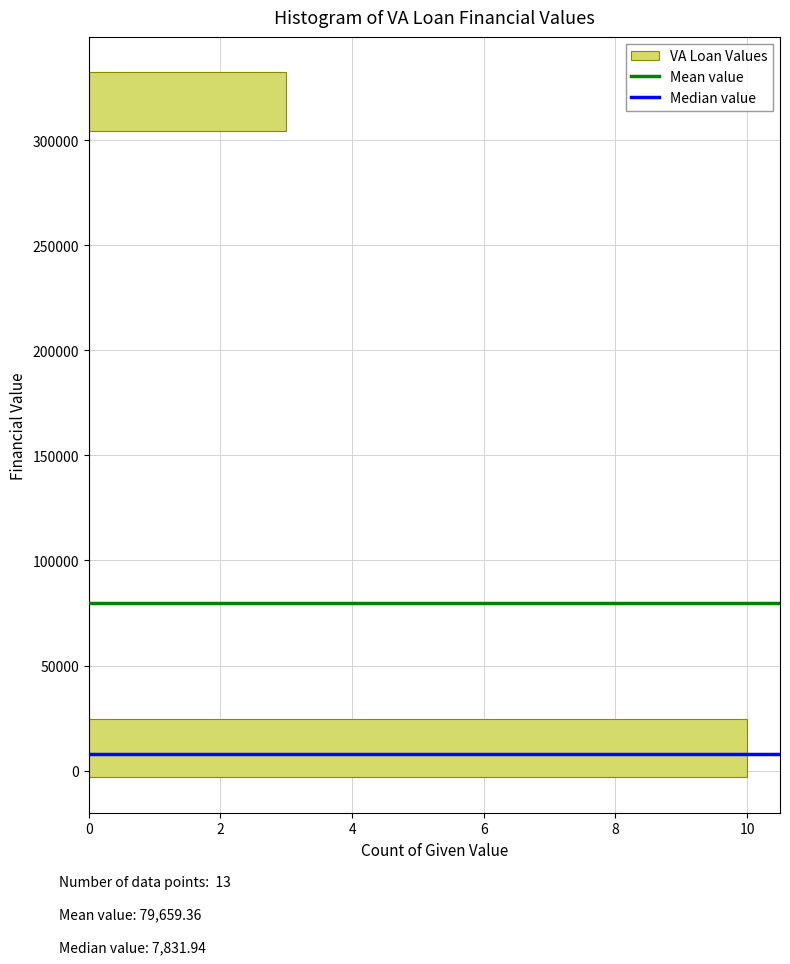

Reading bottom to top, transcribe this chart: for each bar, give the range it covers on the y-axis and its length. Neither the bar edges nor the lengths are printed on the chart, so give them approximately, as read against the axes.

-5000 to 25000: 10
25000 to 55000: 0
55000 to 80000: 0
80000 to 110000: 0
110000 to 135000: 0
135000 to 165000: 0
165000 to 190000: 0
190000 to 220000: 0
220000 to 250000: 0
250000 to 275000: 0
275000 to 305000: 0
305000 to 330000: 3